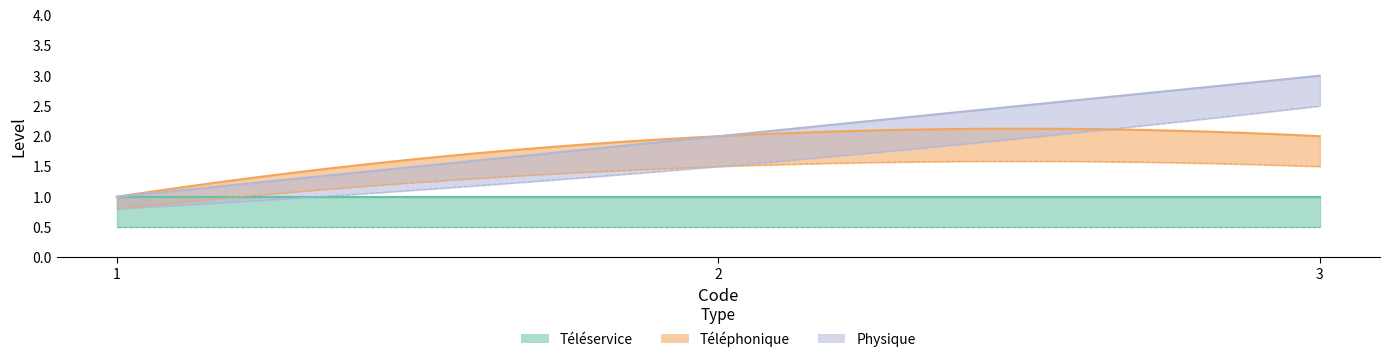

Rank the series by their average value, from highest to lowest.

Physique, Téléphonique, Téléservice